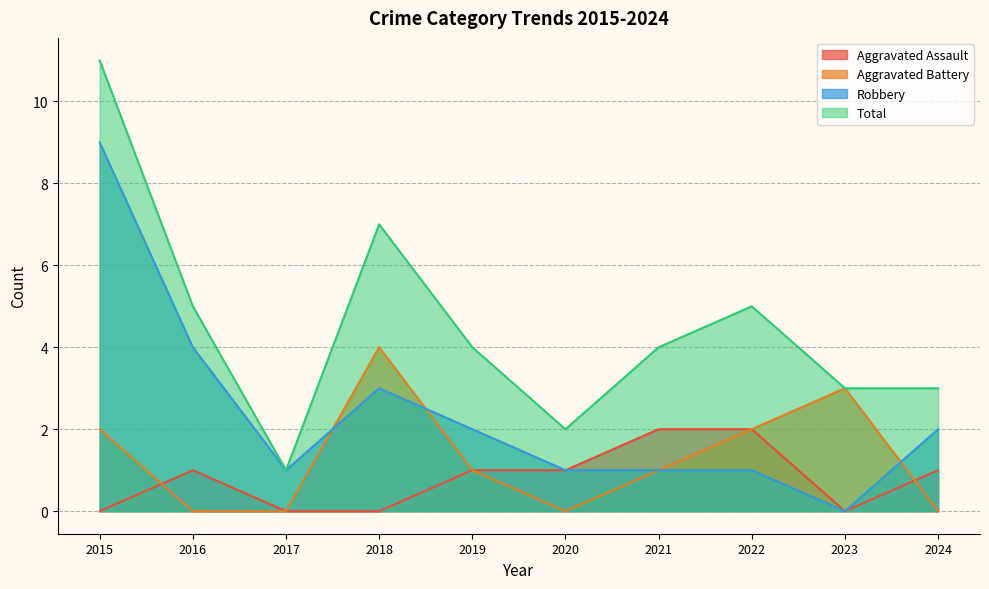

What is the spread (max minus min) of values at 2023?

3